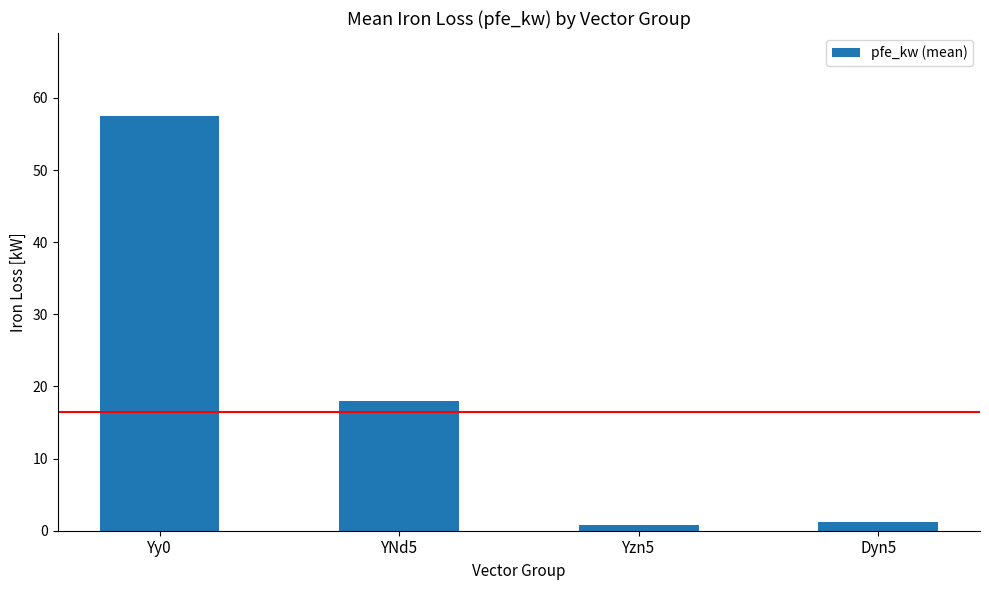

What is the maximum value shown in the chart?

57.5